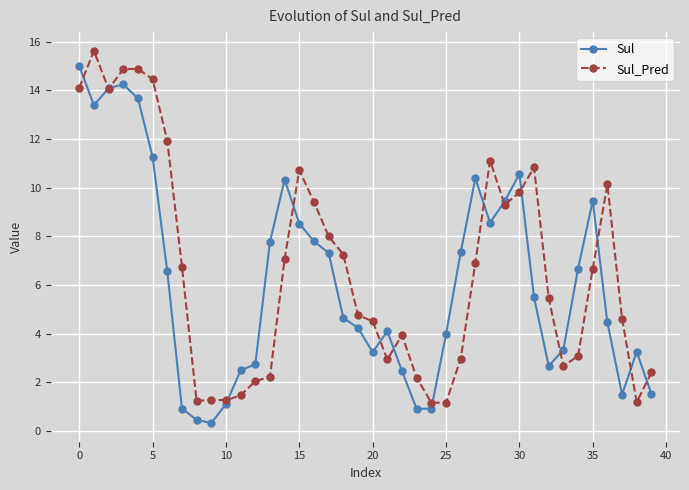

What is the greatest value displayed?

15.6